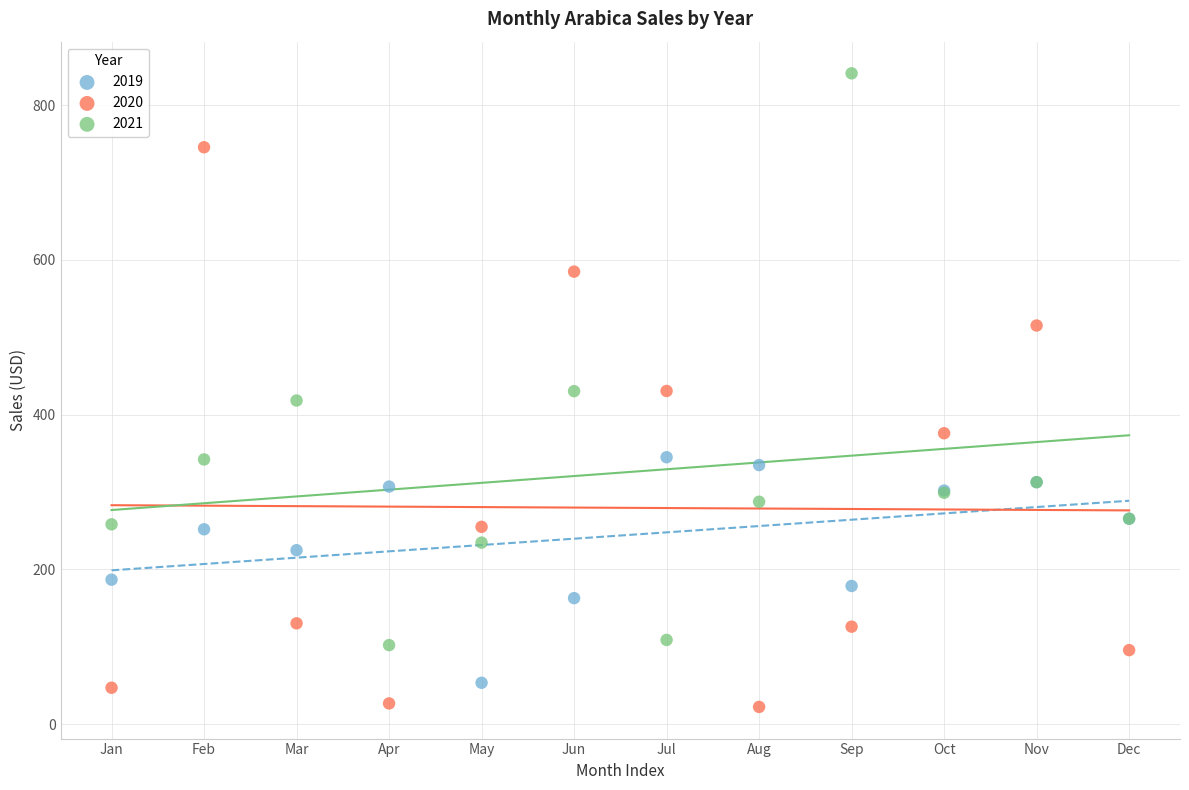

Which series has the widest spread of Y values?

2021